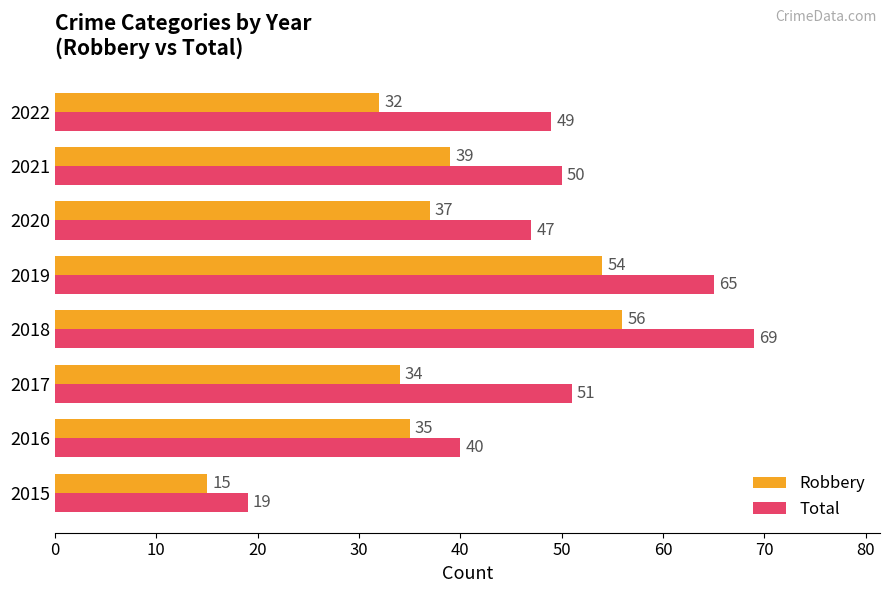

Rank the series by their maximum value, from lowest to highest.

Robbery, Total